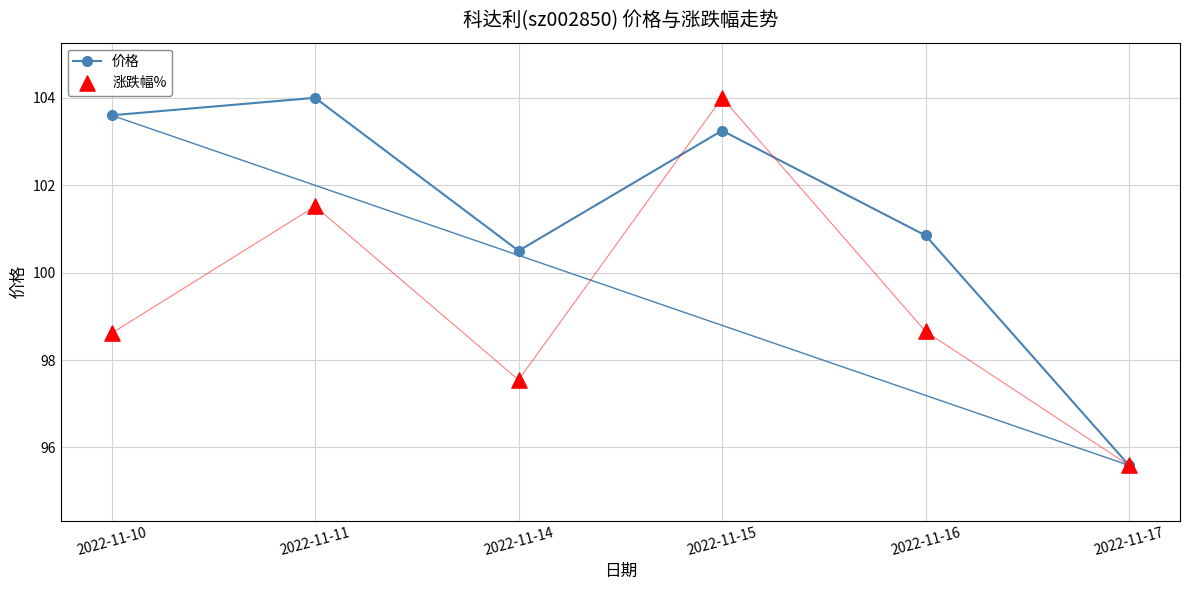

At how many categories does at least one series exceed 98?

5